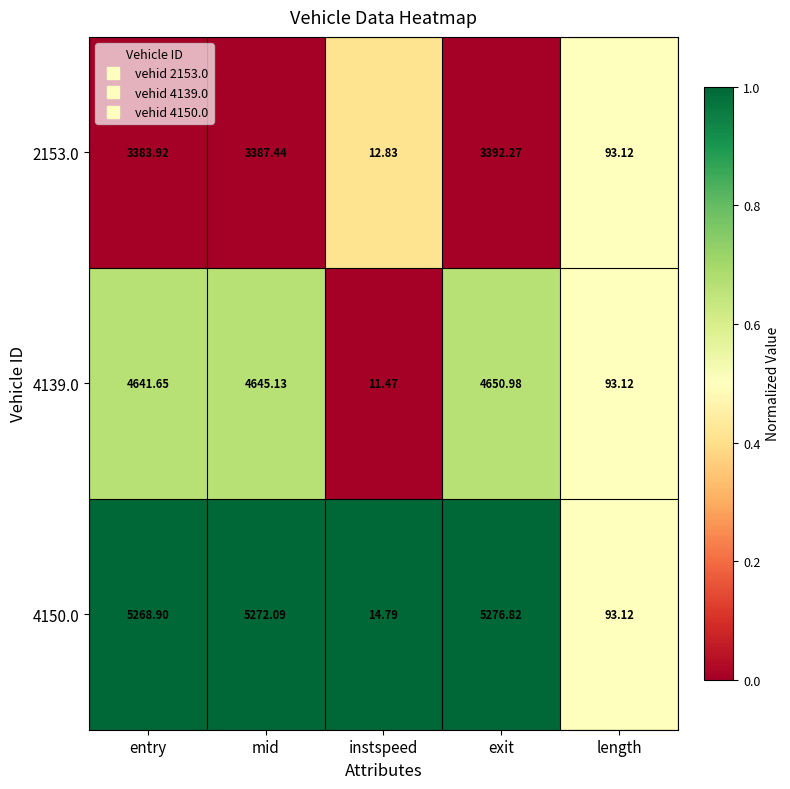

How many data points does each series have?

5